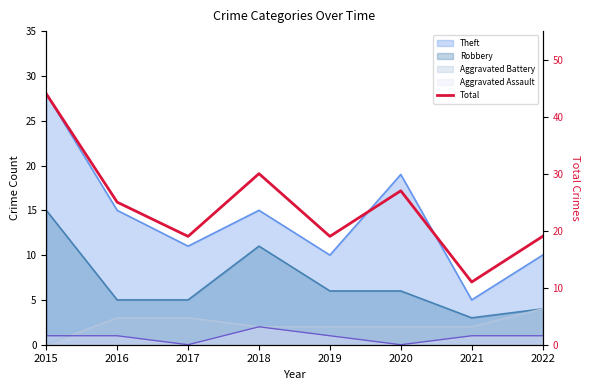

Where is the first local maximum?

2018